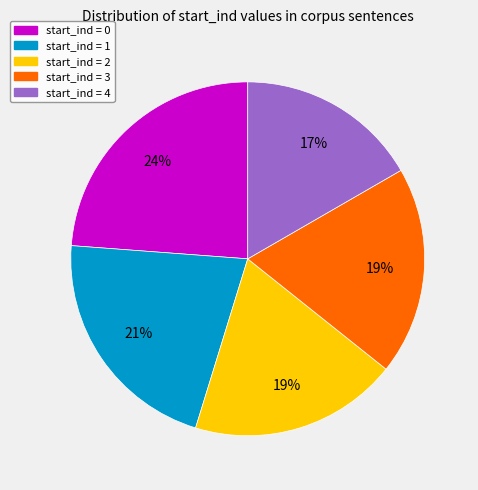

To the nearest percent, what is the average slice percentage?

20%